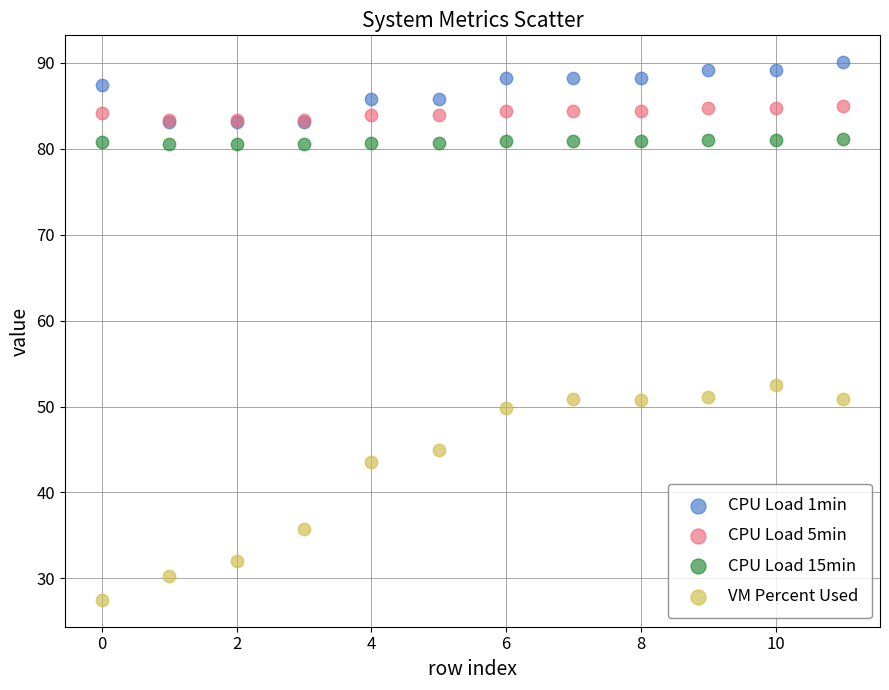

Which series reaches the maximum Y coordinate?

CPU Load 1min